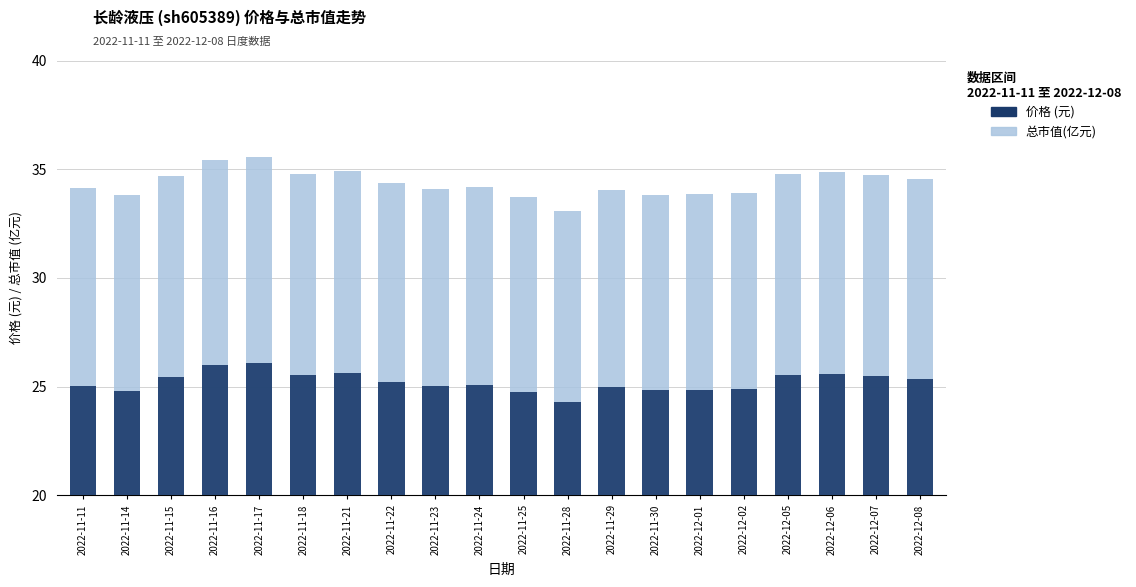

What position from the right is 2022-11-11?

20